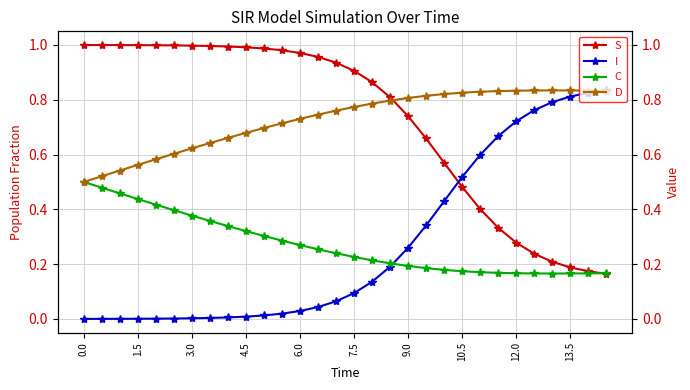

What is the difference between the maximum and minimum values in the S series?

0.8